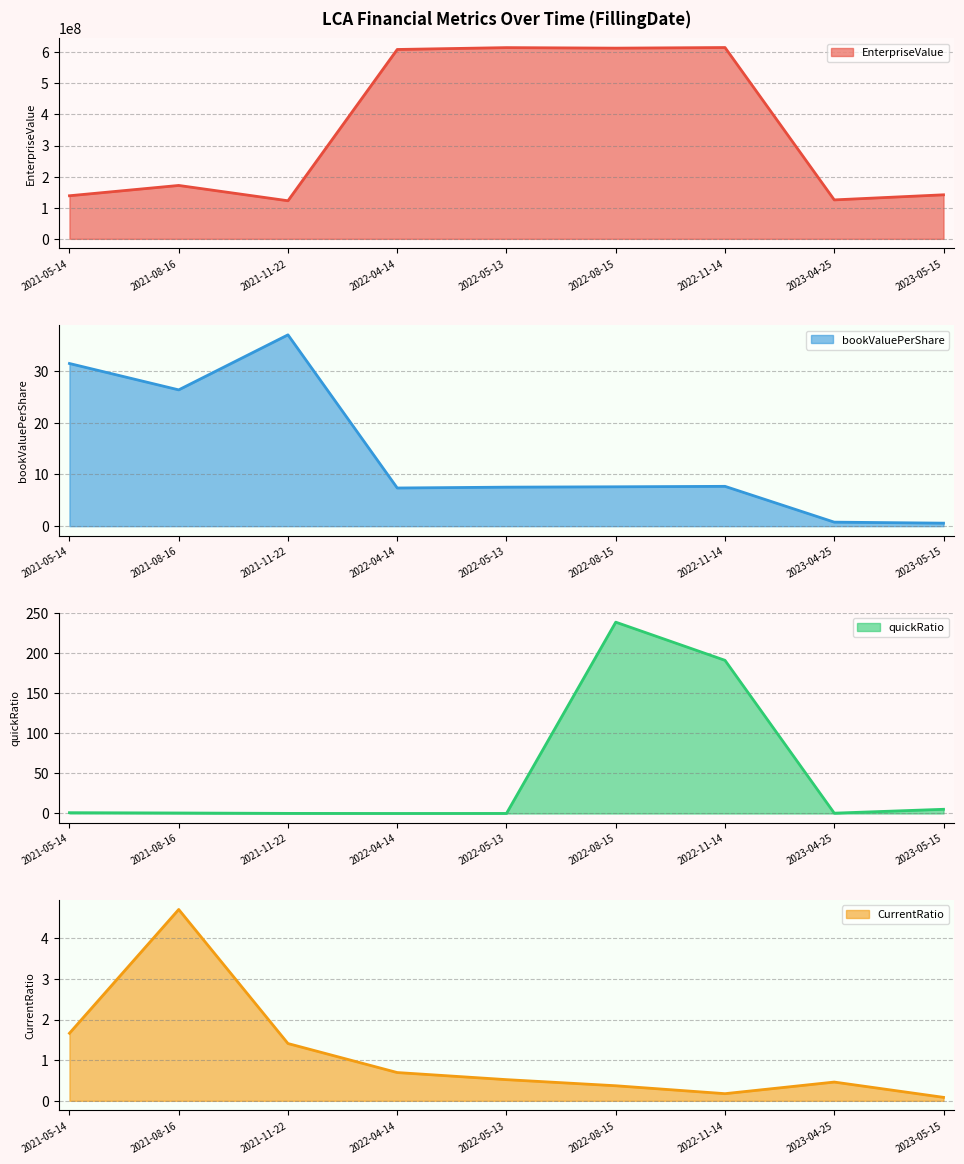

At 2023-04-25, list the series in order from largest to smallest.

EnterpriseValue, bookValuePerShare, CurrentRatio, quickRatio